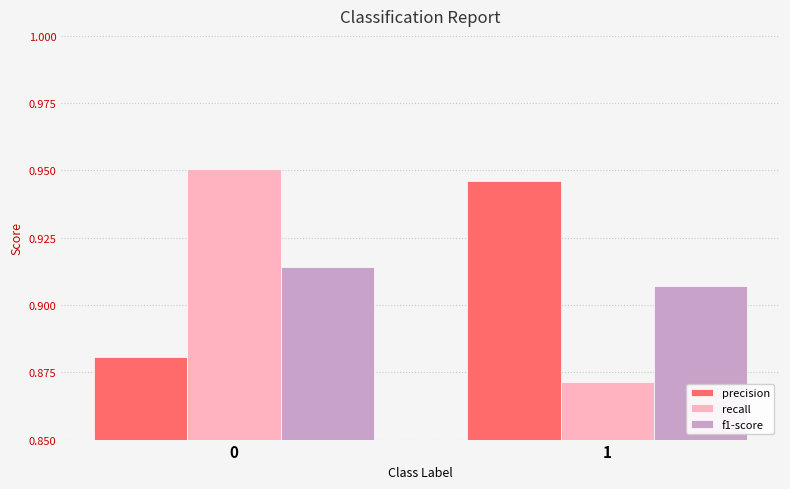

What are all the series names shown in the legend?

precision, recall, f1-score